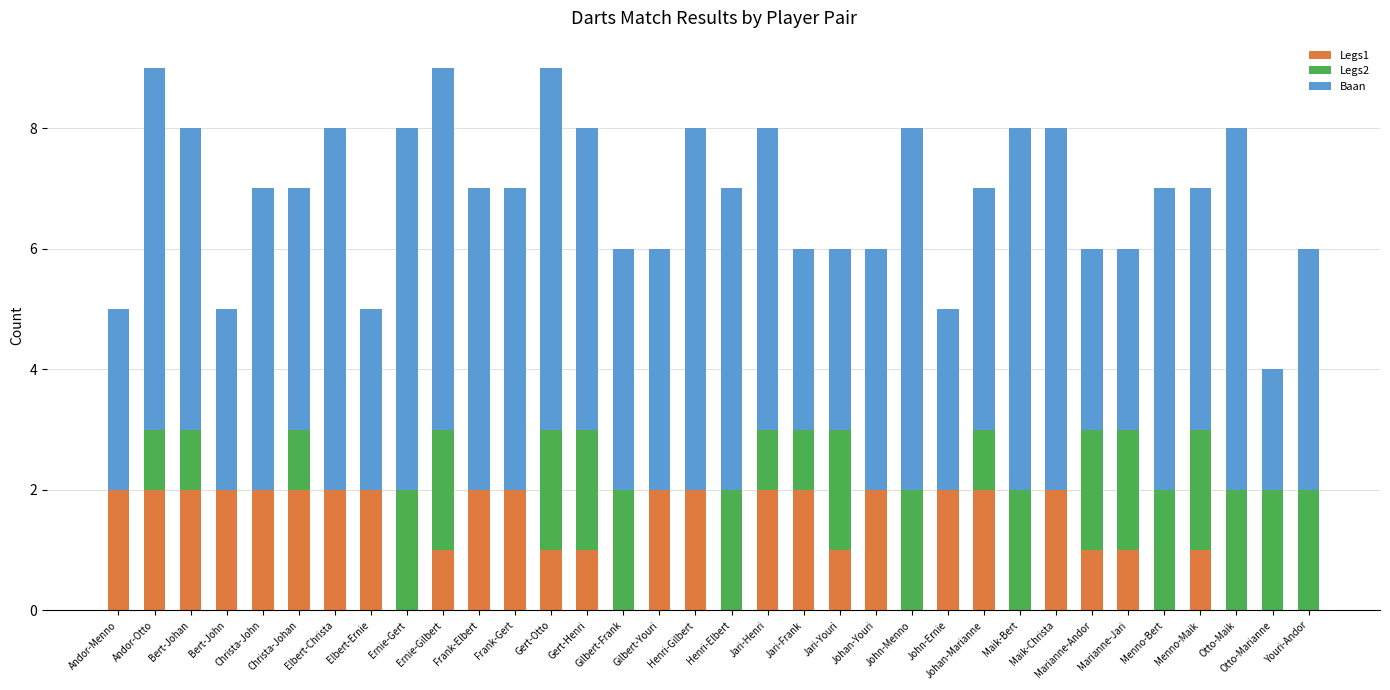

Which series has the largest total across all categories?

Baan